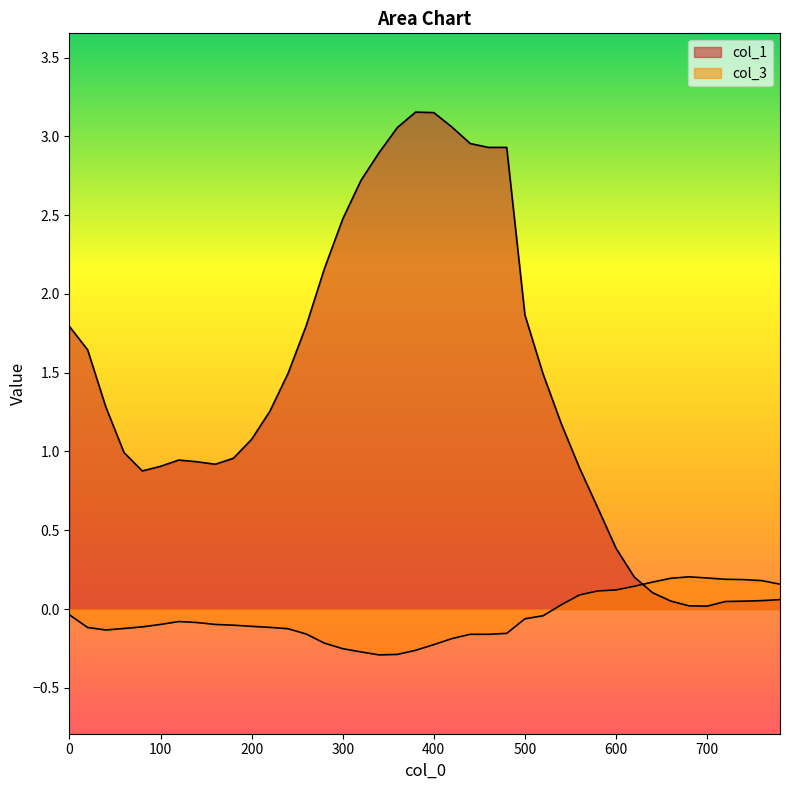

What value does the col_3 series have at 140?

-0.1